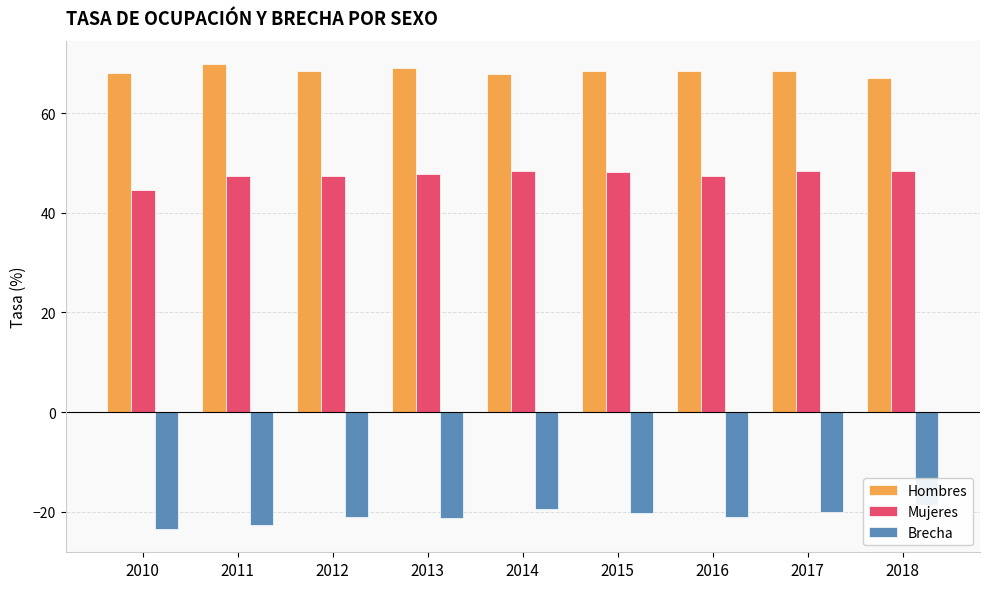

What are all the series names shown in the legend?

Hombres, Mujeres, Brecha